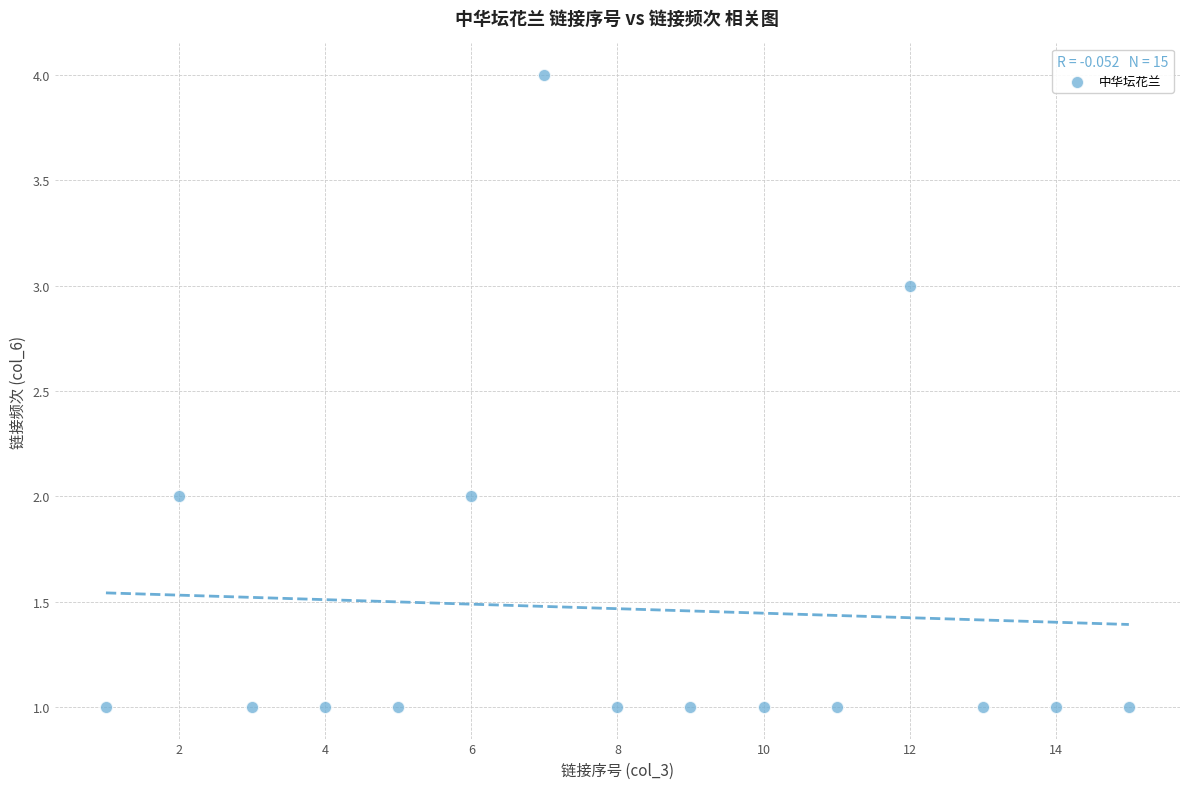

What is the range of Y values (max minus min)?

3